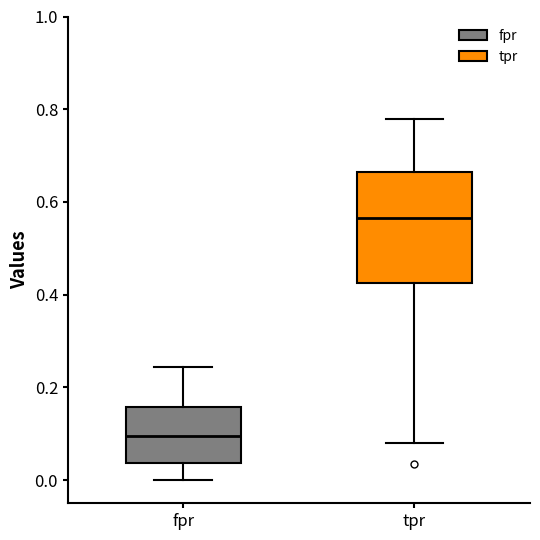

Which box's median line is the highest?

tpr